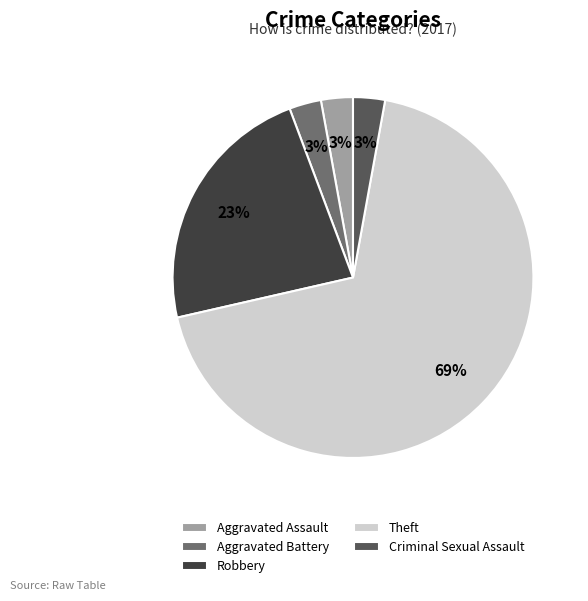

Which slice is the largest?

Theft